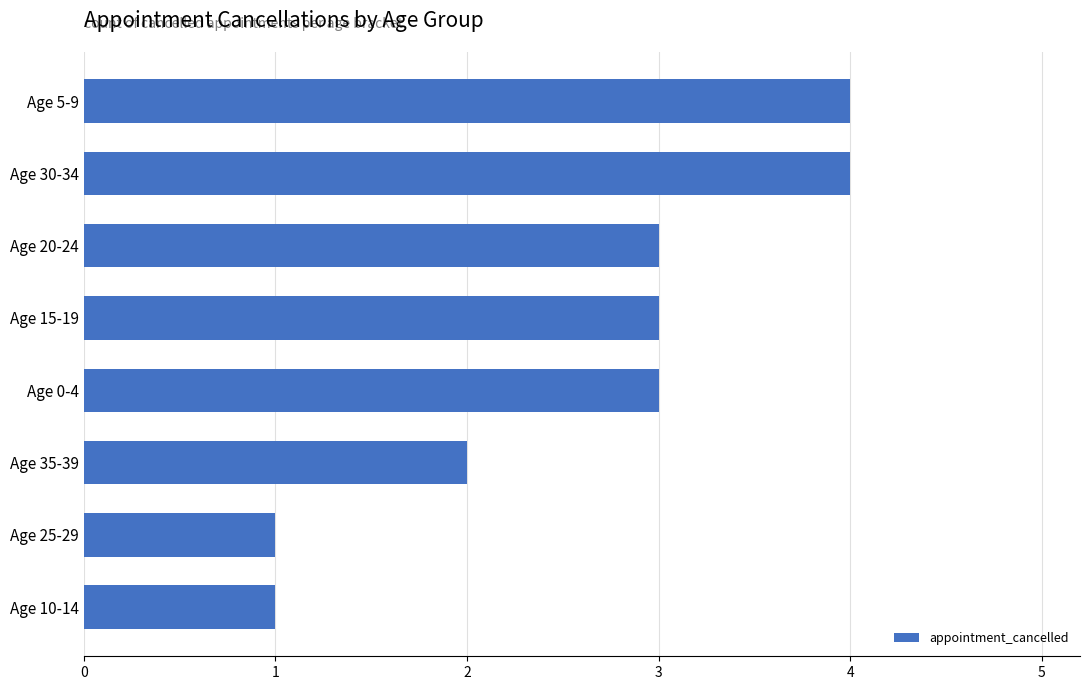

What is the sum of all values?

21